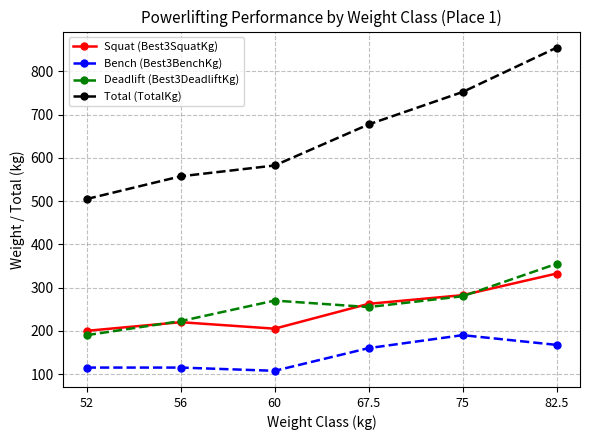

What are all the series names shown in the legend?

Squat (Best3SquatKg), Bench (Best3BenchKg), Deadlift (Best3DeadliftKg), Total (TotalKg)